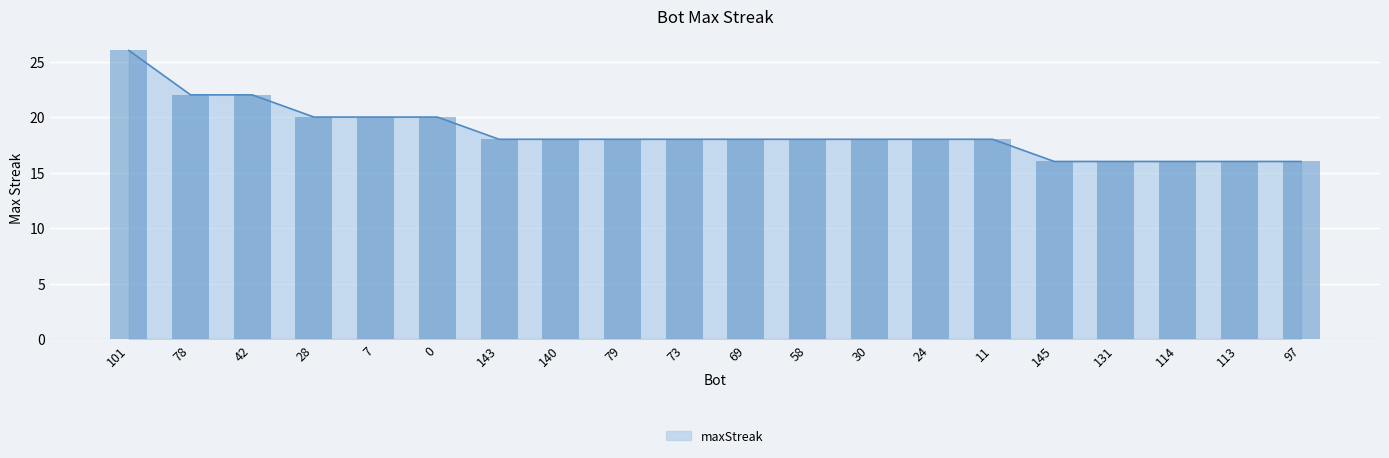

What is the ratio of the value at 79 to the value at 131?

1.1